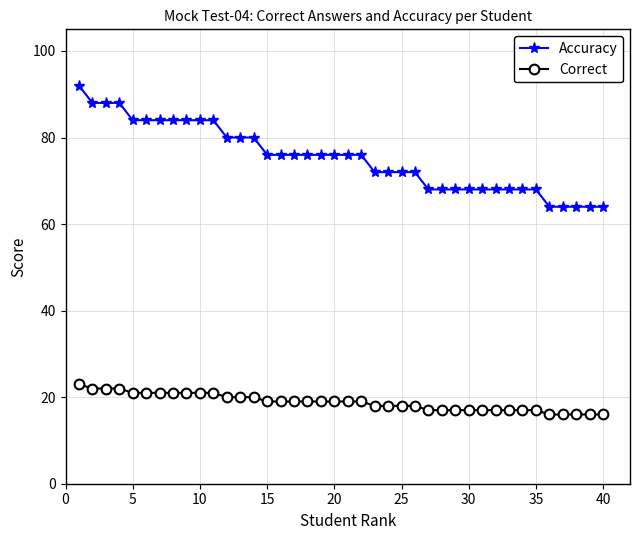

What is the smallest value displayed?

16